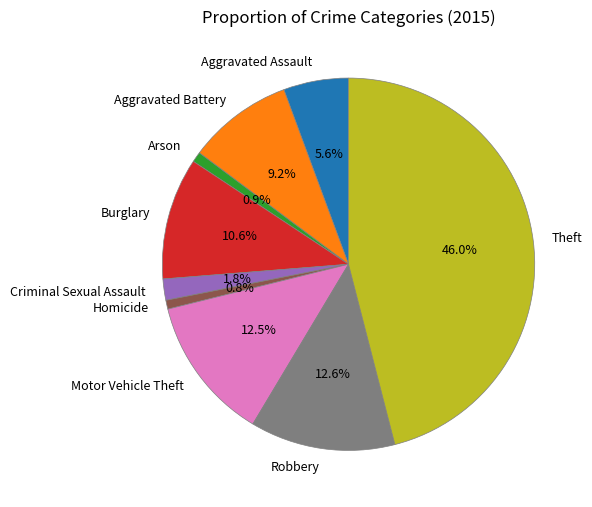

Which category has the biggest portion of the pie?

Theft